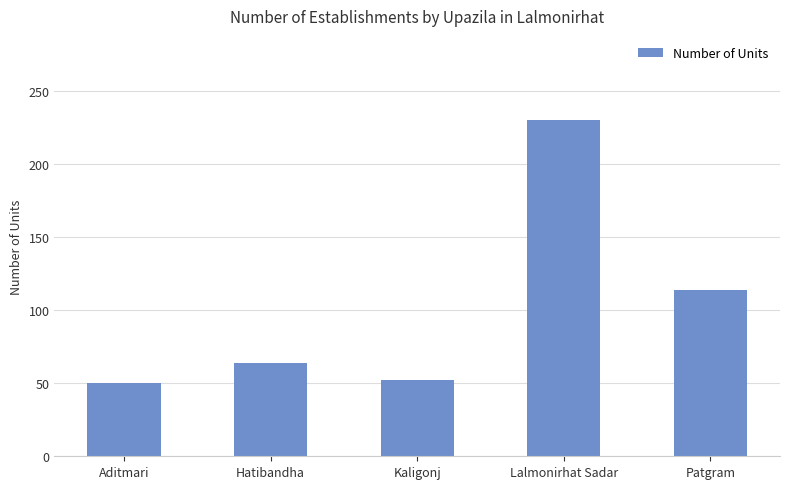

What is the difference between the maximum and minimum values?

180